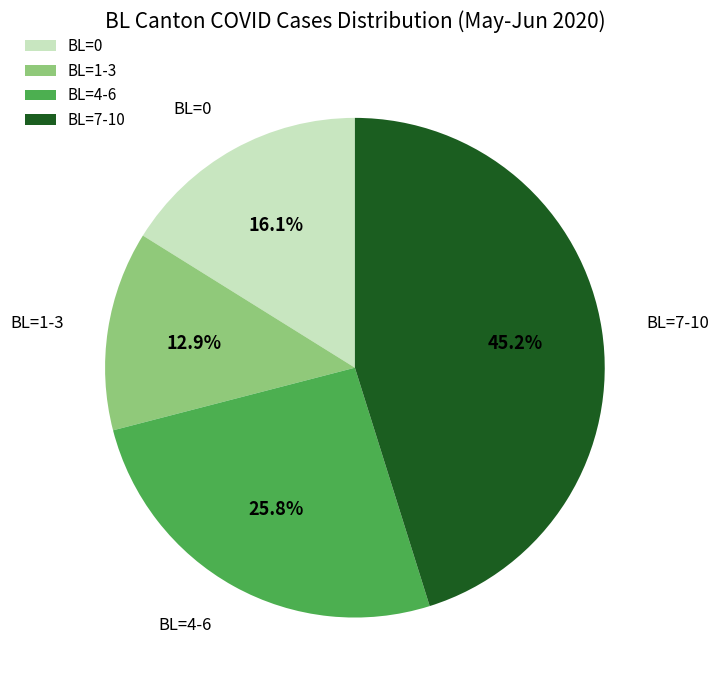

To the nearest percent, what is the average slice percentage?

25%